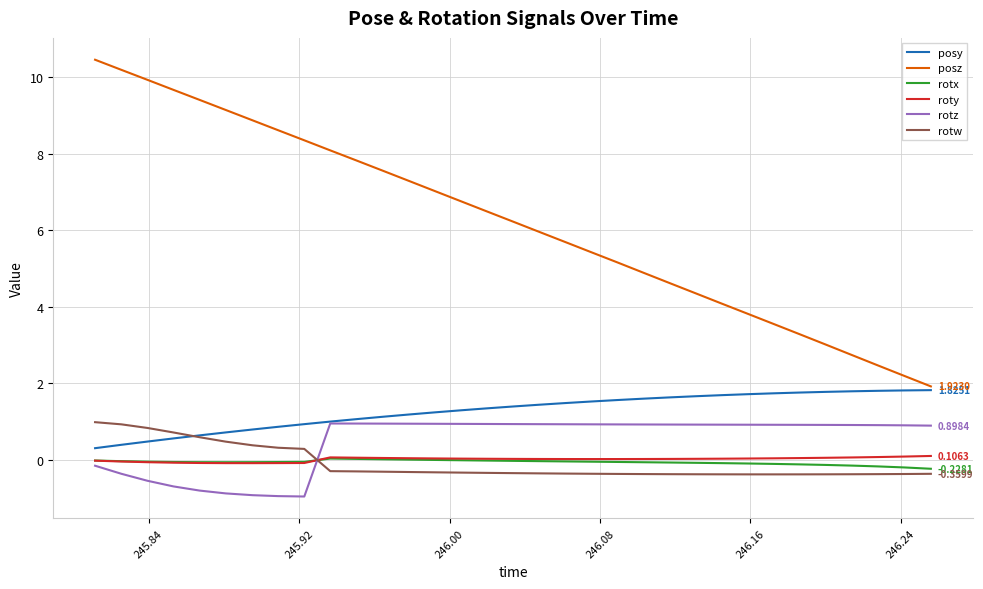

What is the greatest value displayed?

10.5